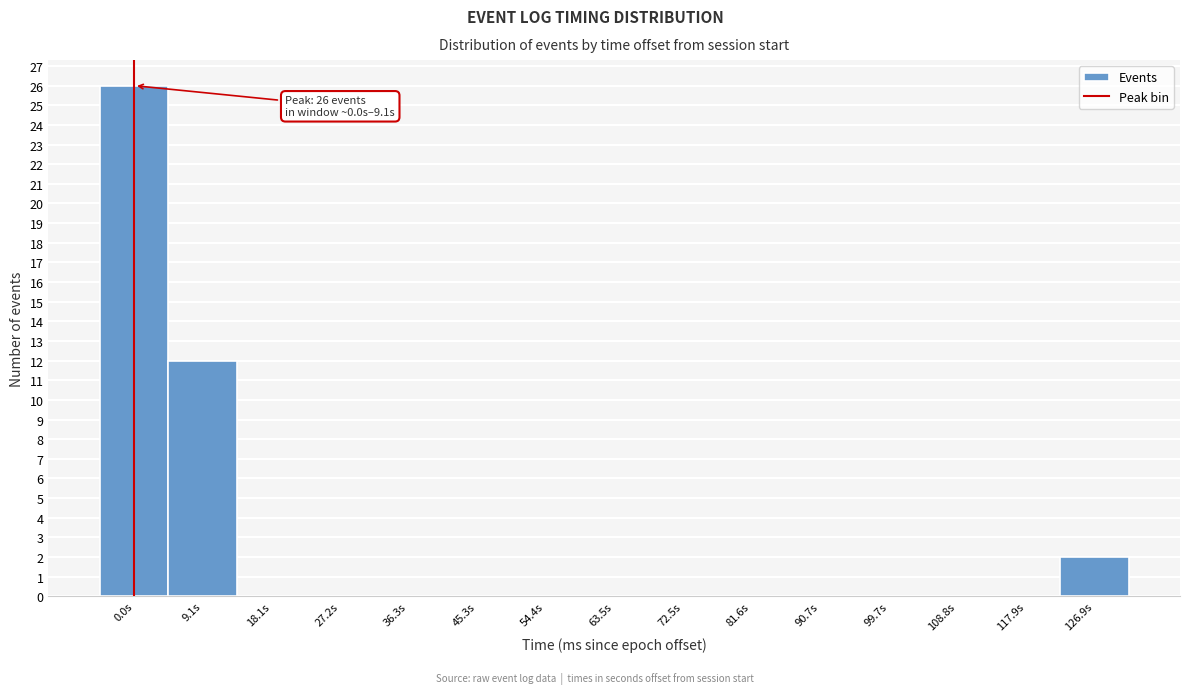

Reading right to left, extract all data points from this chart.

126.9s=2	117.9s=0	108.8s=0	99.7s=0	90.7s=0	81.6s=0	72.5s=0	63.5s=0	54.4s=0	45.3s=0	36.3s=0	27.2s=0	18.1s=0	9.1s=12	0.0s=26